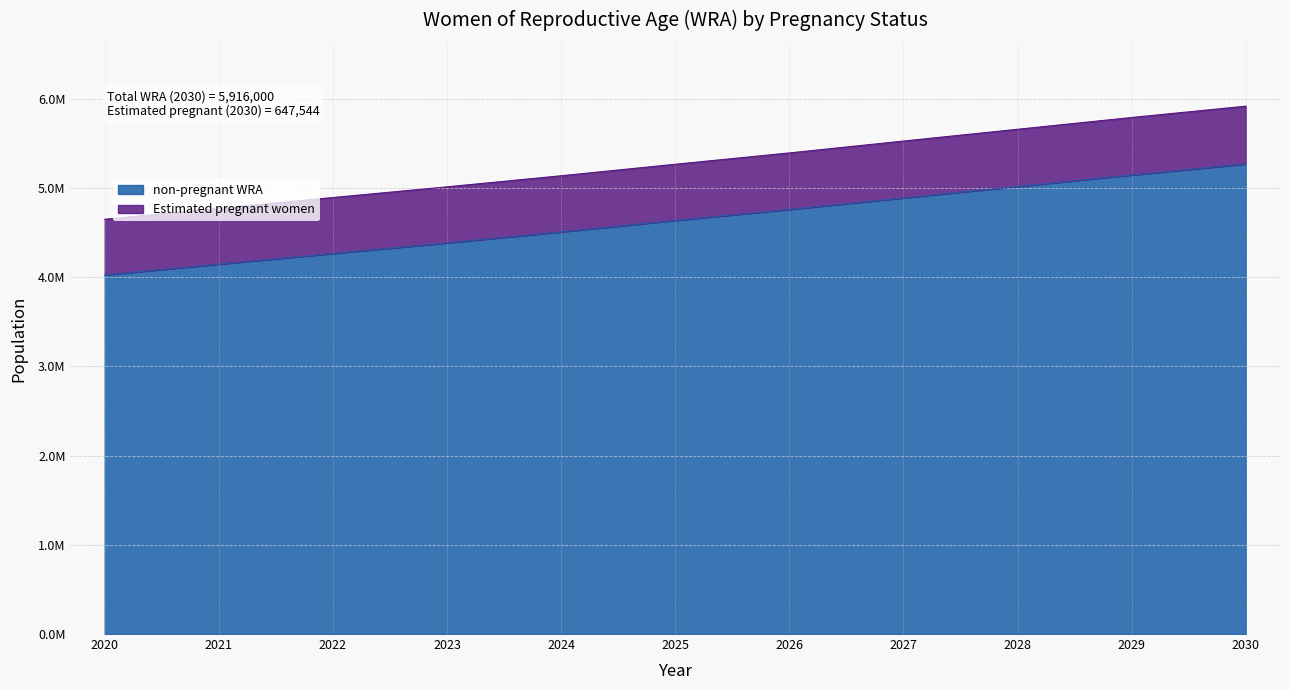

Rank the categories by value from highest to lowest.

2030, 2029, 2028, 2027, 2026, 2025, 2024, 2023, 2022, 2021, 2020